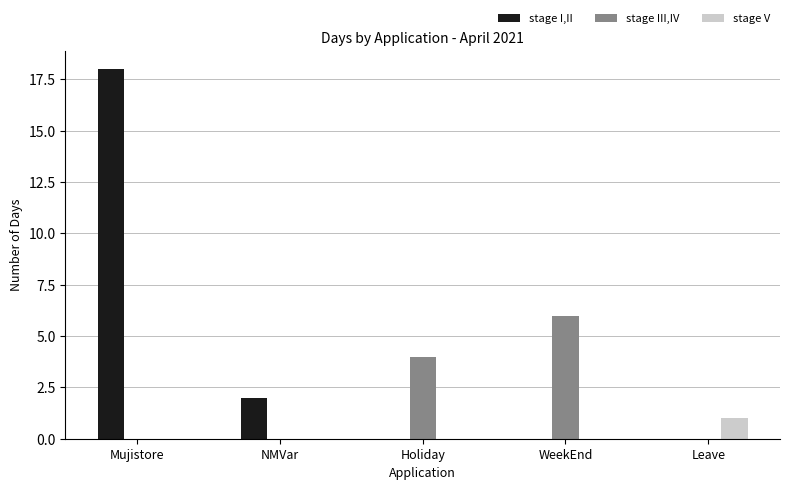

True or false: stage I,II has a value of -10 at WeekEnd.

False